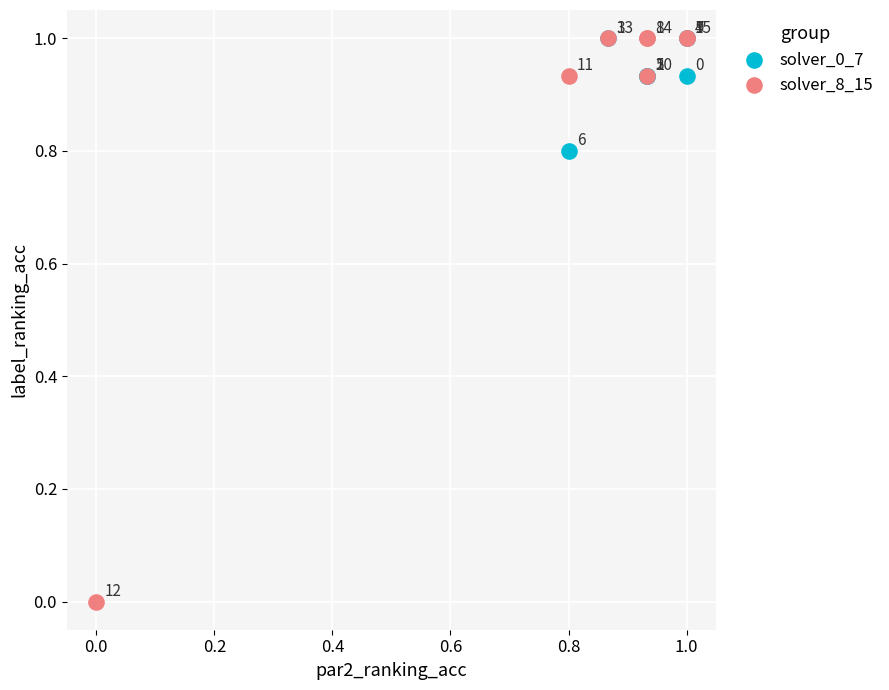

Which series has the widest spread of Y values?

solver_8_15